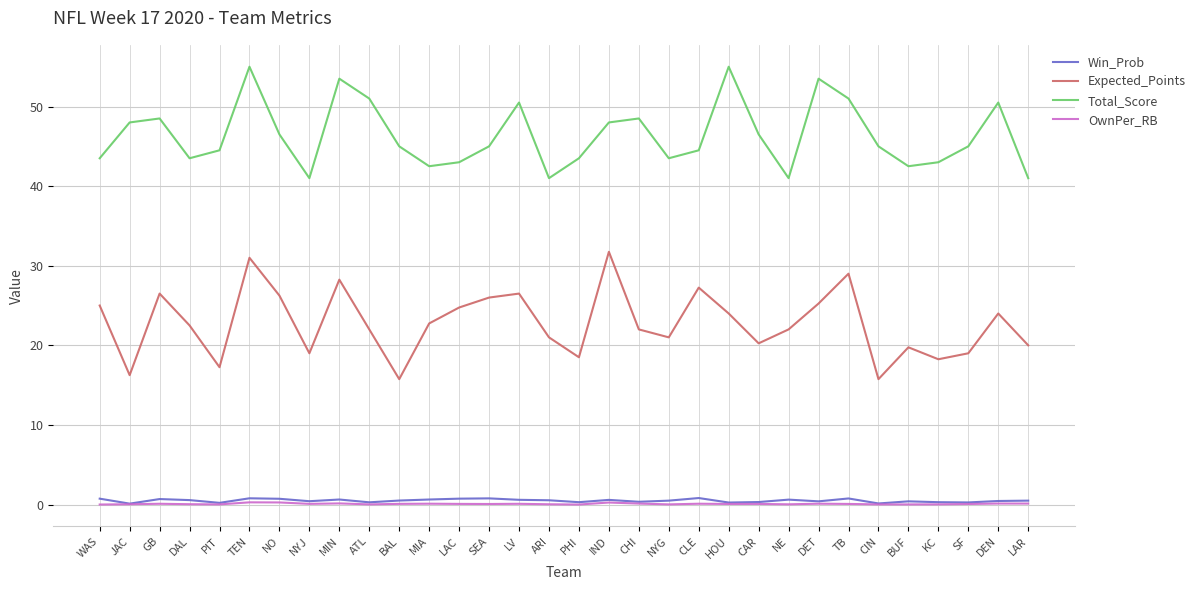

What value does the Total_Score series have at NYG?

43.5